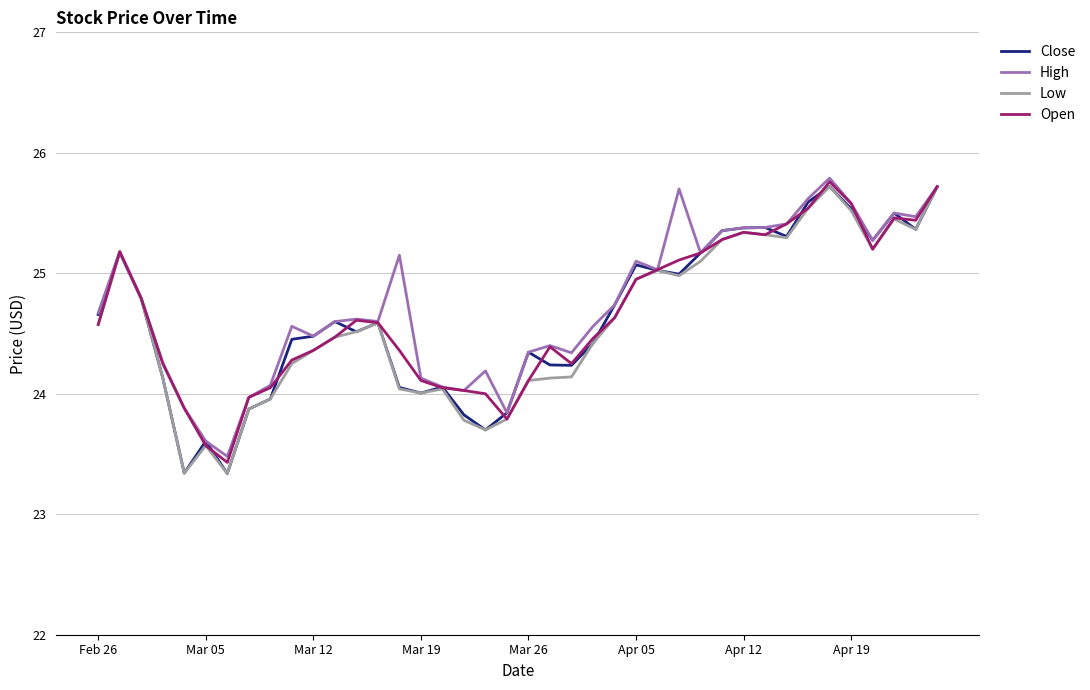

What is the highest value of the Low series?

25.7